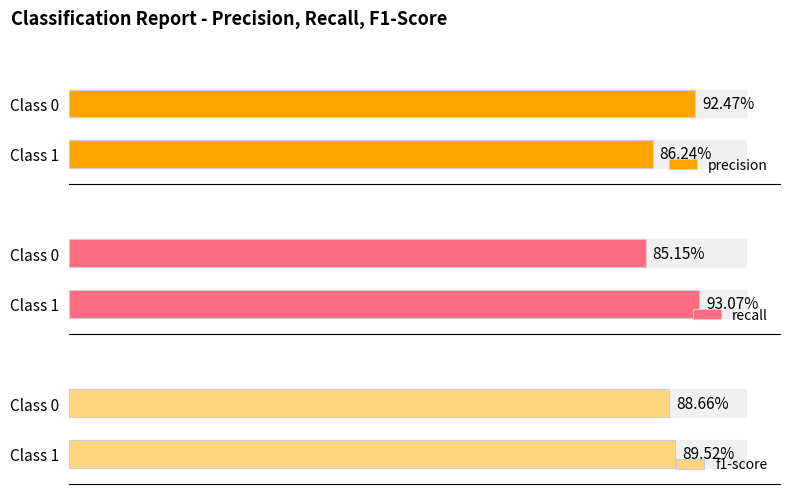

At which category is the sum across all series the highest?

Class 1